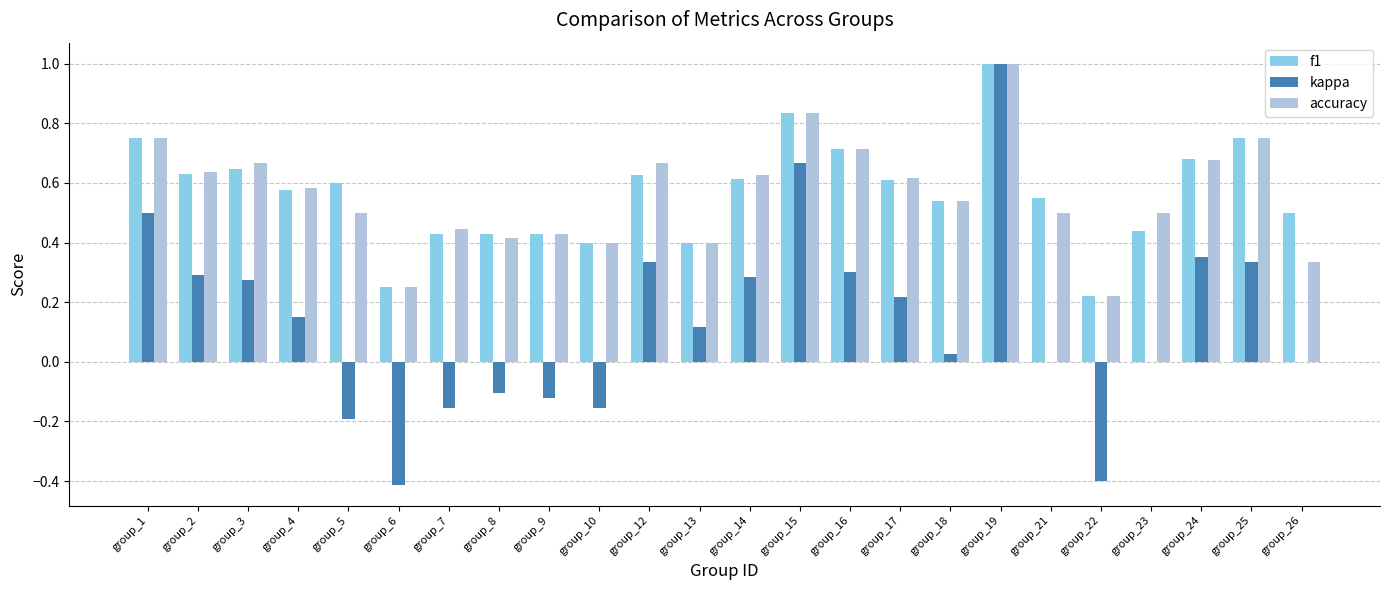

What is the sum of the f1 values at group_14 and group_3?

1.3